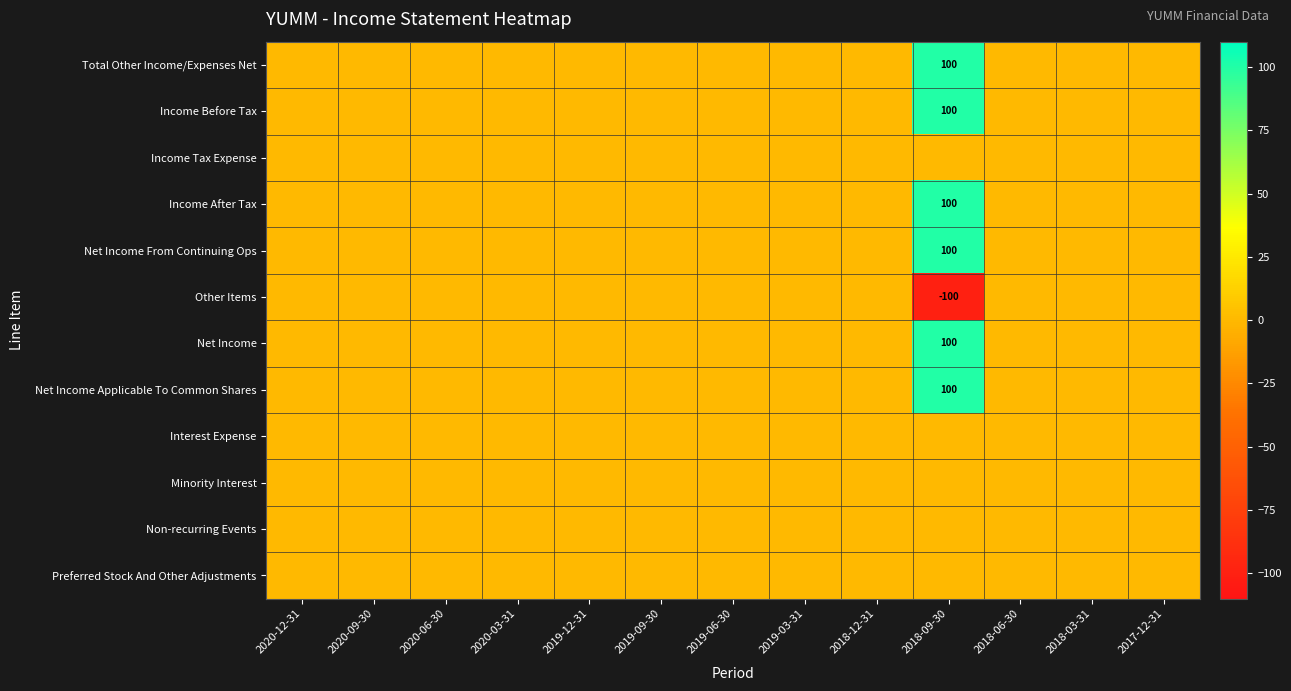

At 2018-03-31, list the series in order from smallest to largest.

Total Other Income/Expenses Net, Income Before Tax, Income Tax Expense, Income After Tax, Net Income From Continuing Ops, Other Items, Net Income, Net Income Applicable To Common Shares, Interest Expense, Minority Interest, Non-recurring Events, Preferred Stock And Other Adjustments